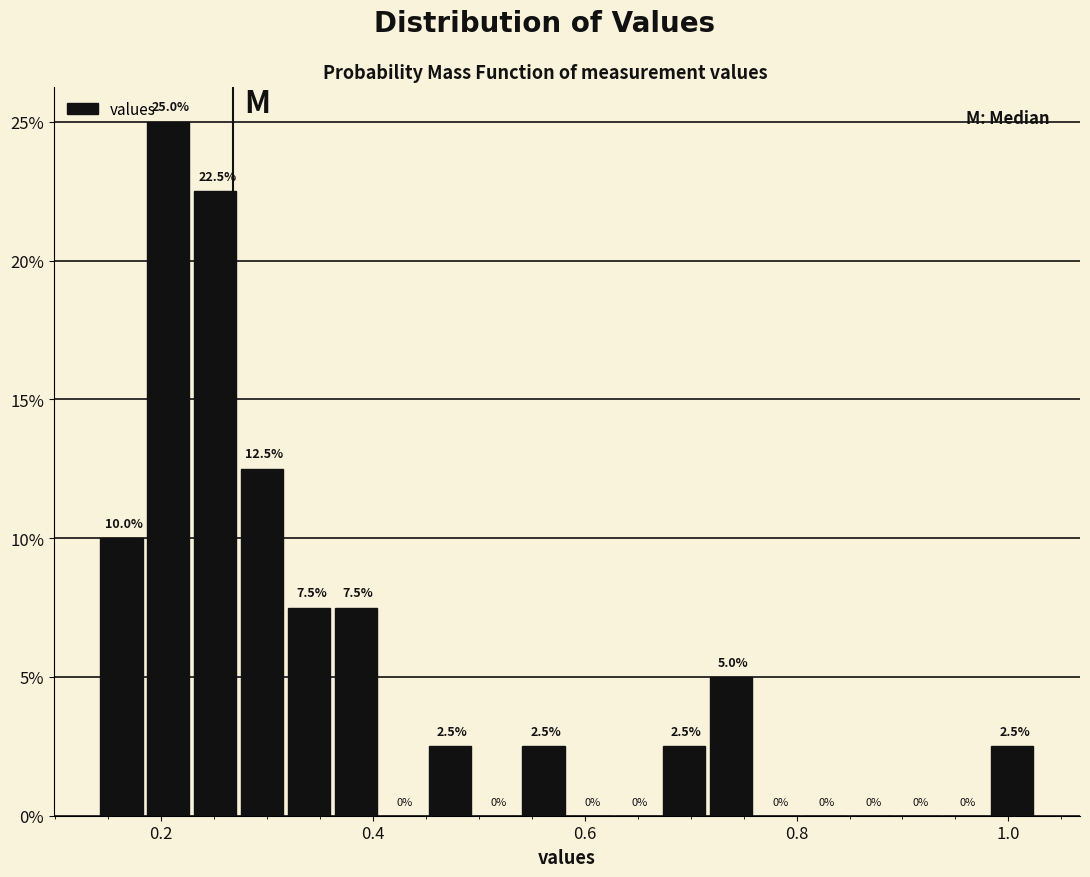

Read against the x-axis, roughly where is the centre of the tallest bar?

0.20